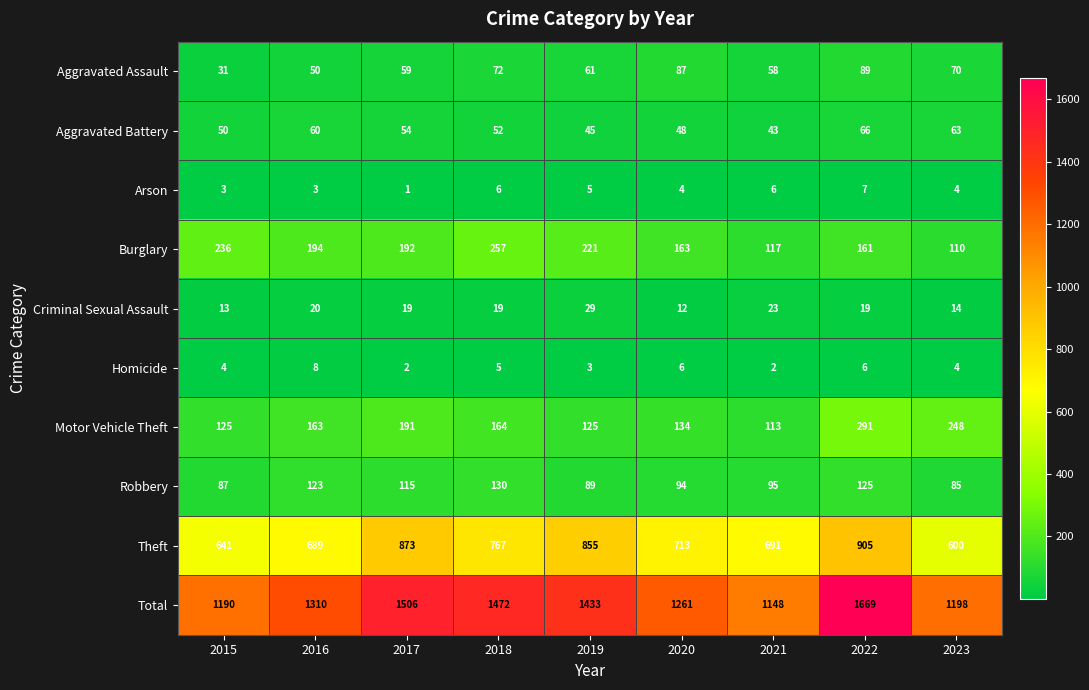

What is the average value of the Homicide series?

4